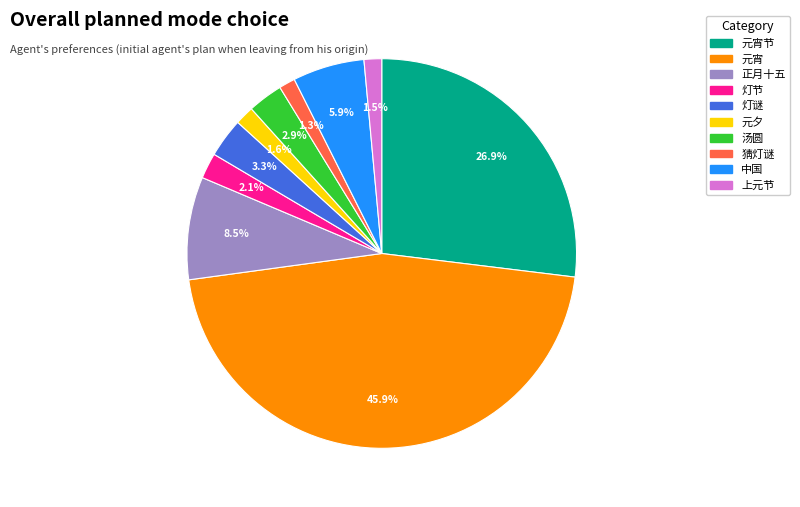

Is there a majority slice in this chart?

No